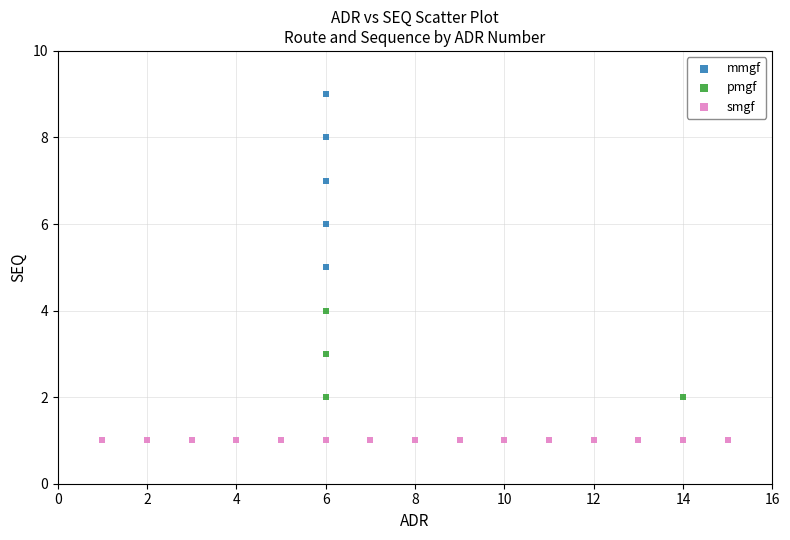

Which series contains the lowest Y value?

smgf